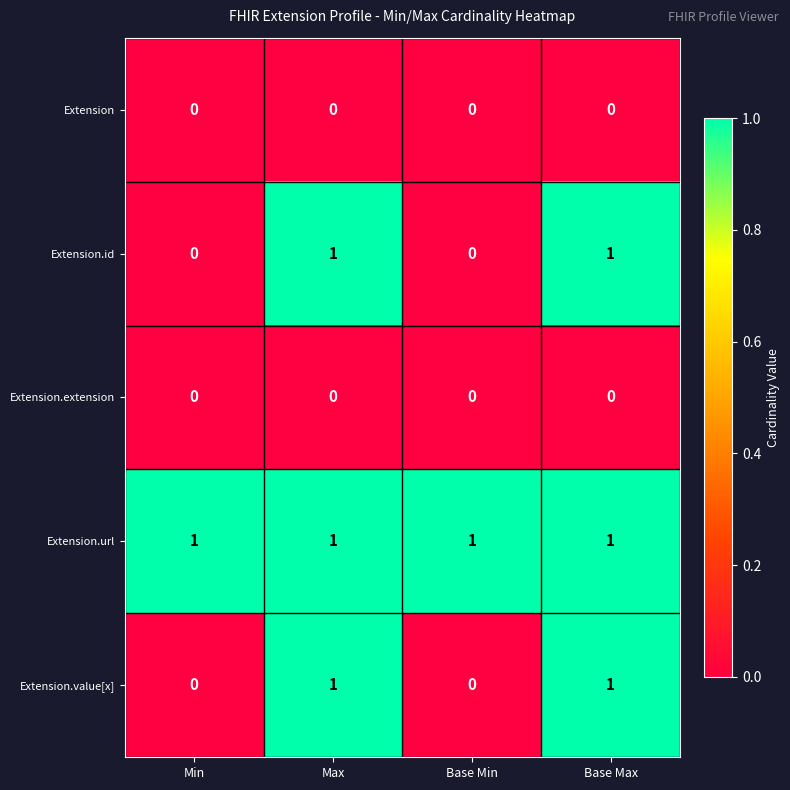

Is the value of Extension.url at Min greater than the value of Extension.id at Base Min?

Yes